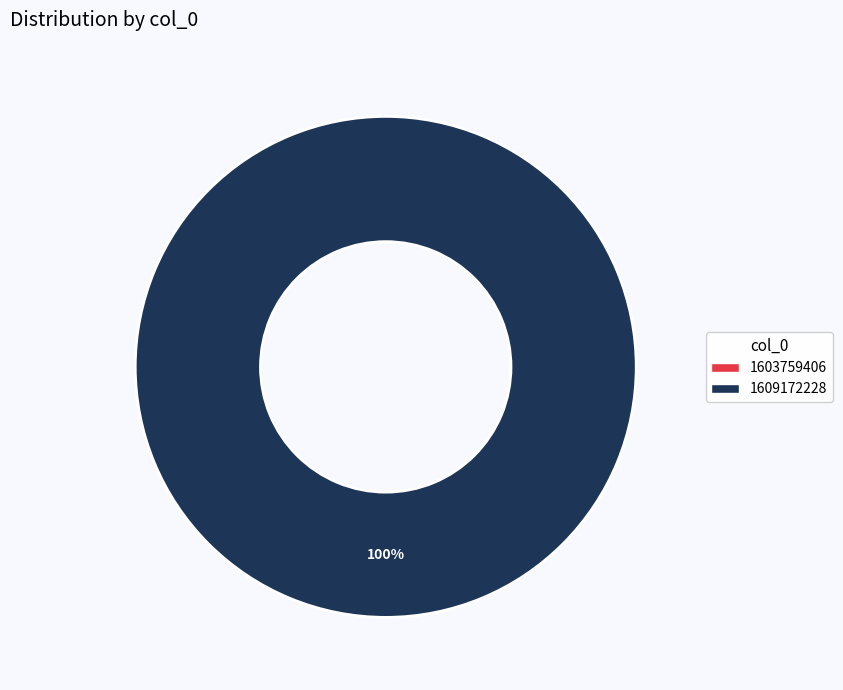

To the nearest percent, what is the difference between the 1609172228 and 1603759406 slice percentages?

100%